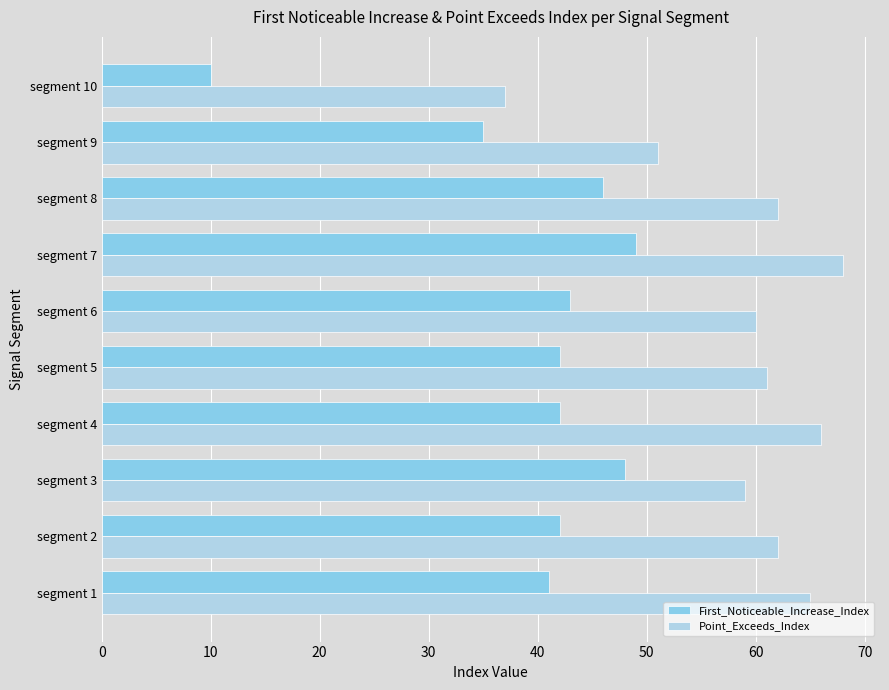

Which series has the largest total across all categories?

Point_Exceeds_Index